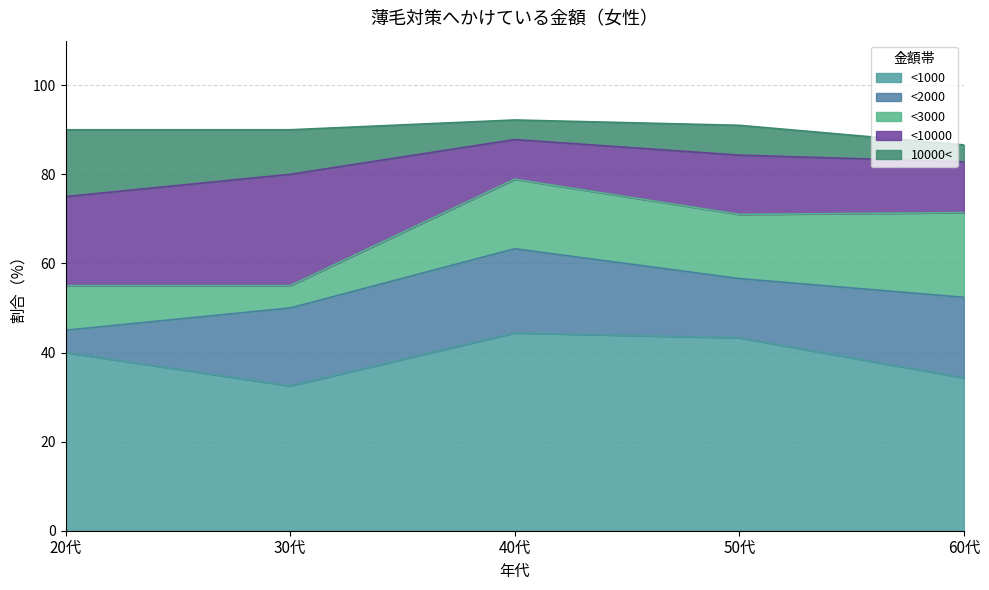

Is it true that <3000 equals 12.4 at 60代?

False